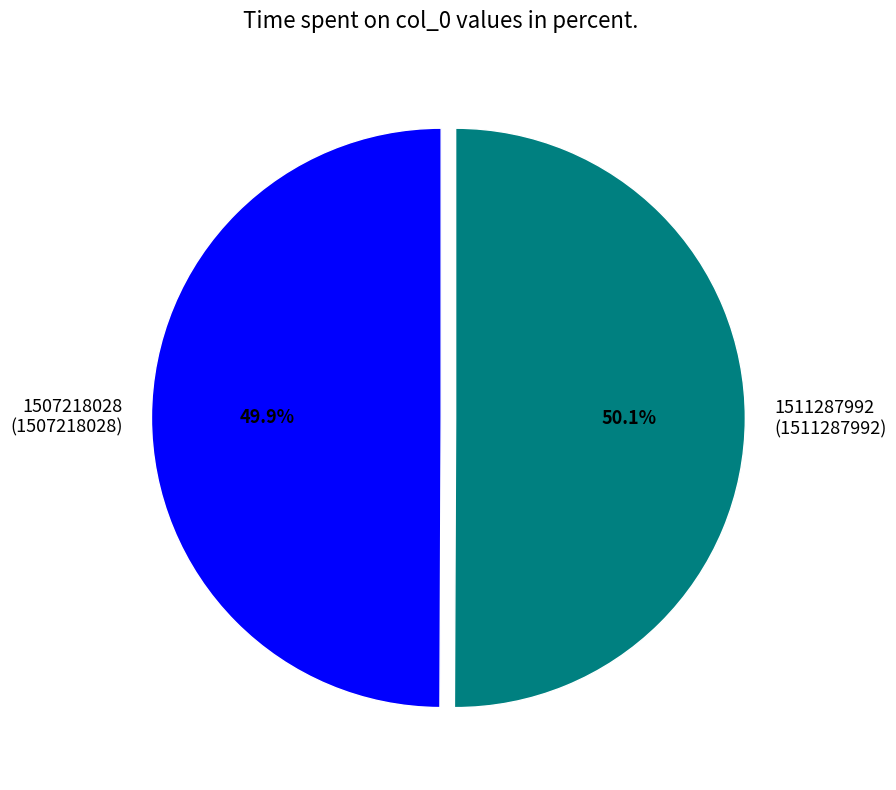

Do 1511287992 and 1507218028 together represent more than half of the pie?

Yes